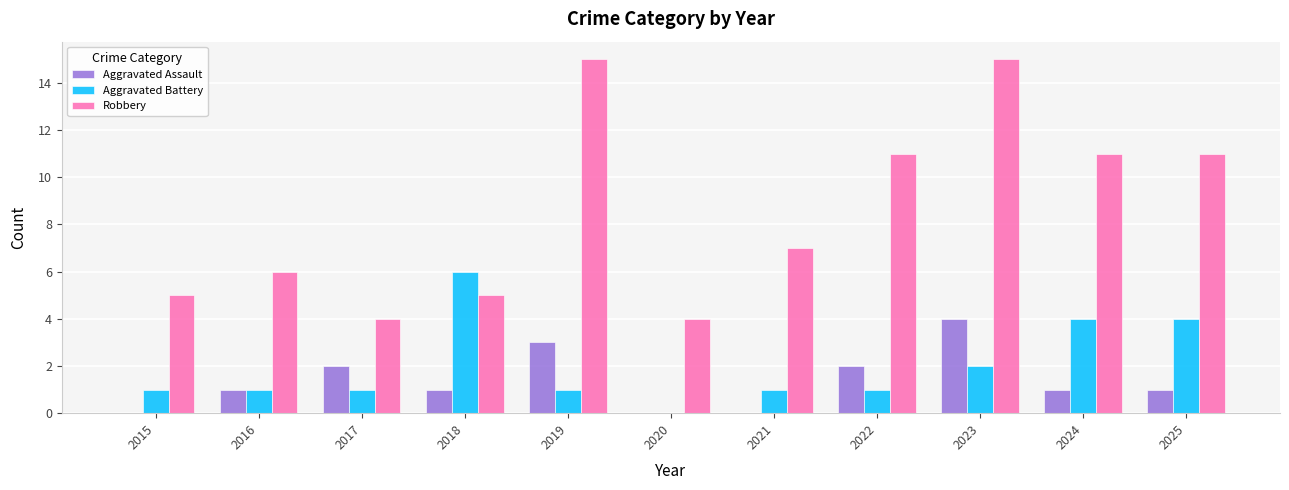

At which category is the sum across all series the highest?

2023